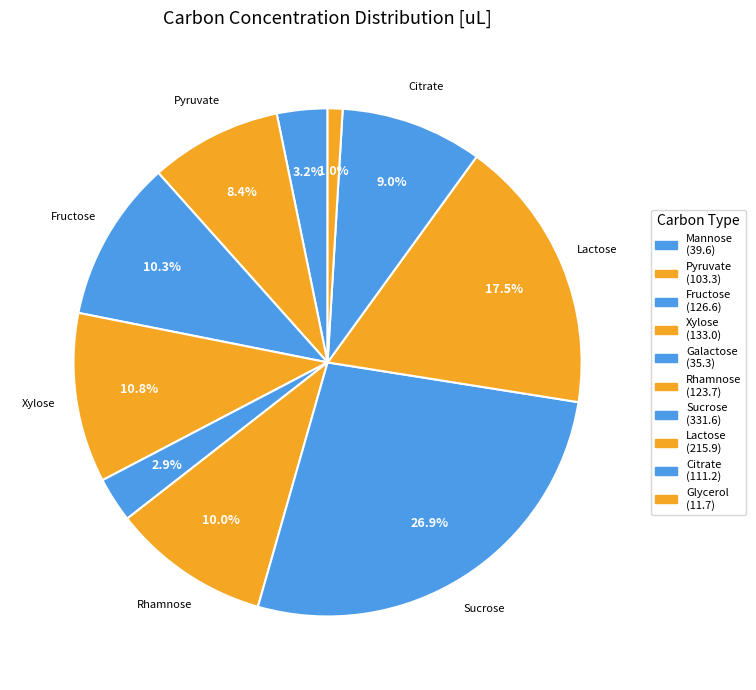

Is there a majority slice in this chart?

No